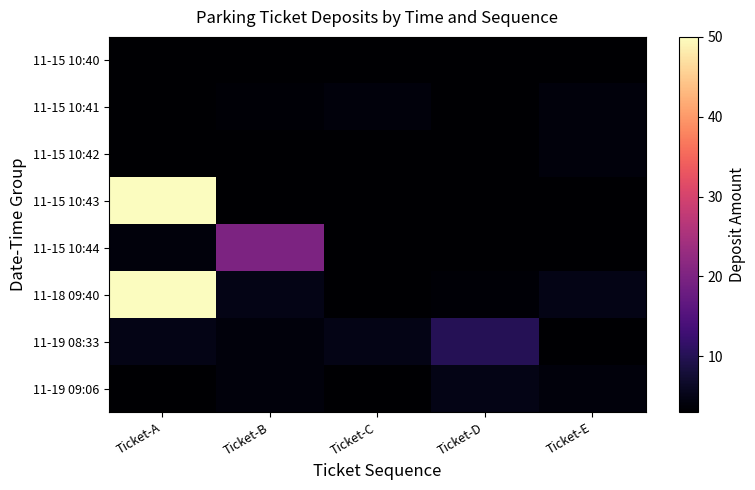

What is the lowest value of the 11-19 08:33 series?

3.0